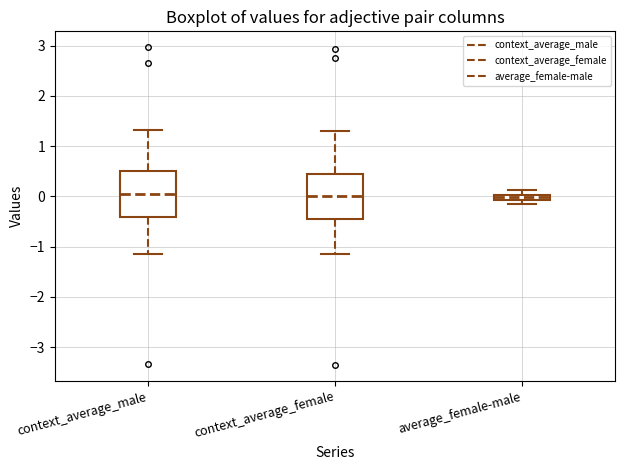

Where is the upper edge of the box for average_female-male on the y-axis? The values are not printed on the chart, so give them approximately, as read against the axis.

0.0